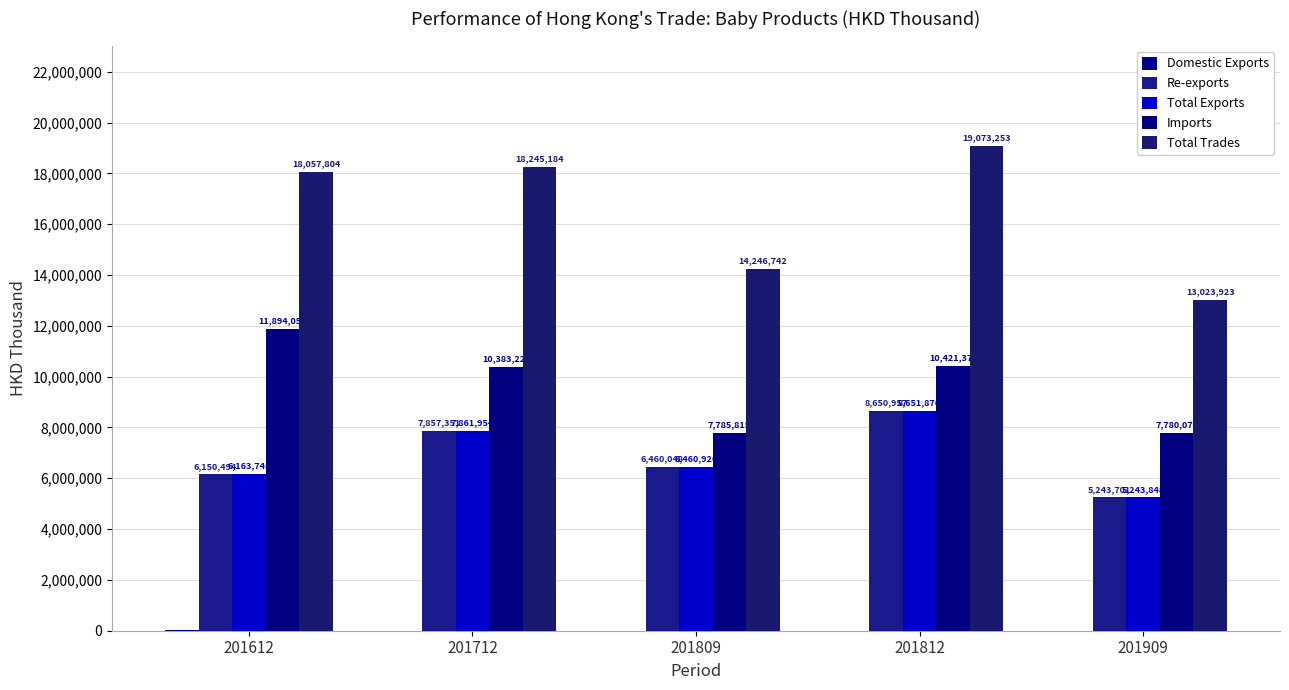

What is the sum of all Domestic Exports values?

19799.2